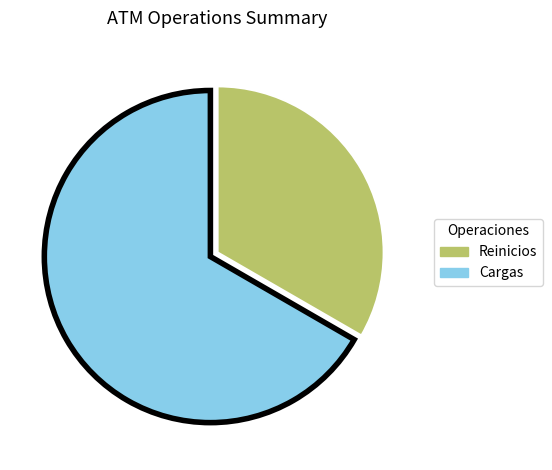

Count the number of slices in the pie.

2